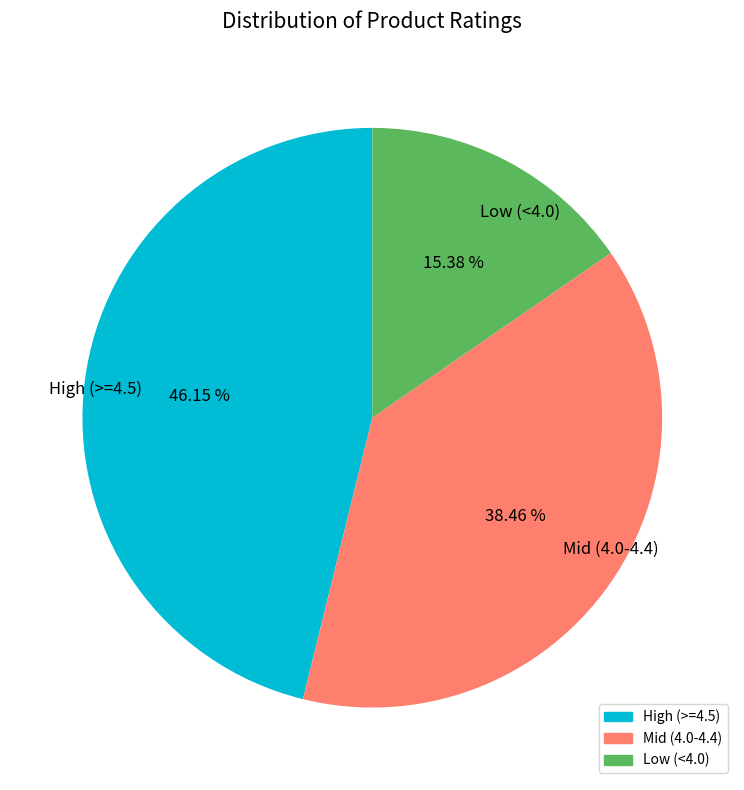

Rank the categories by value from lowest to highest.

Low (<4.0), Mid (4.0-4.4), High (>=4.5)